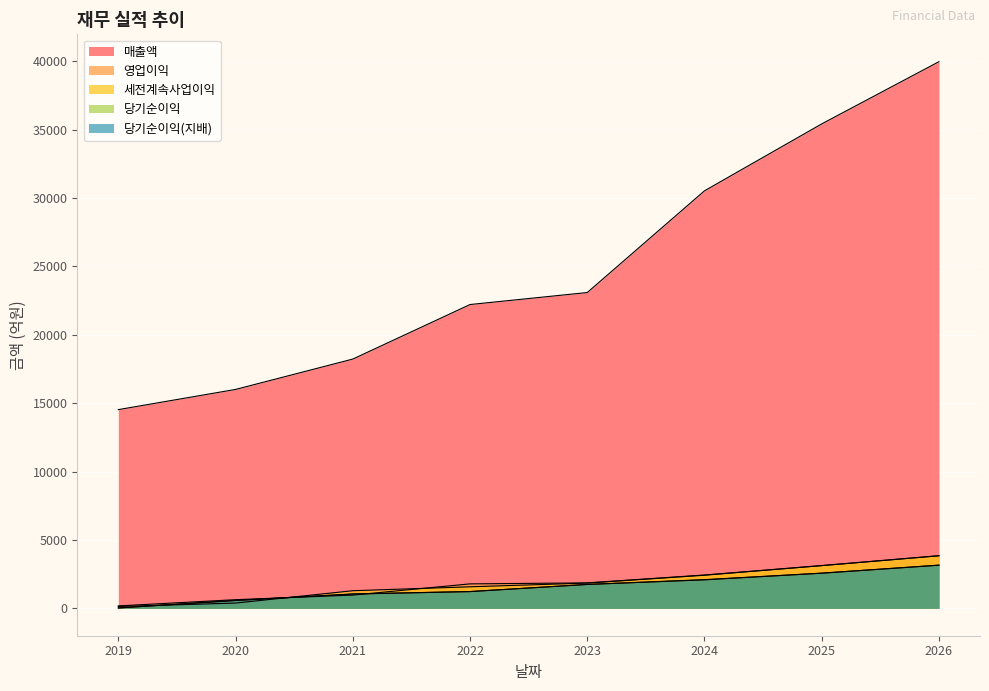

The 세전계속사업이익 series shows 2166 at 2021. True or false?

False